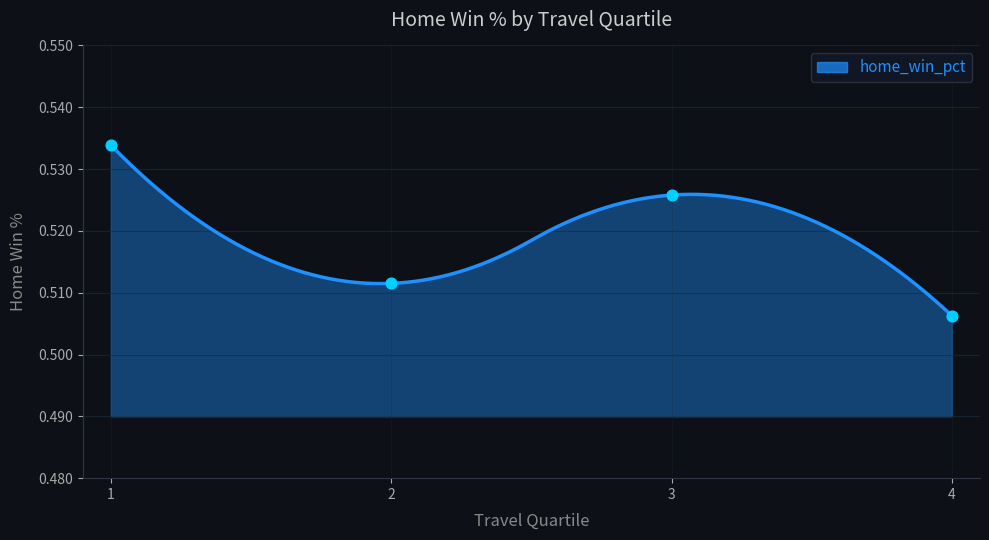

Which has a higher value, 1 or 4?

1